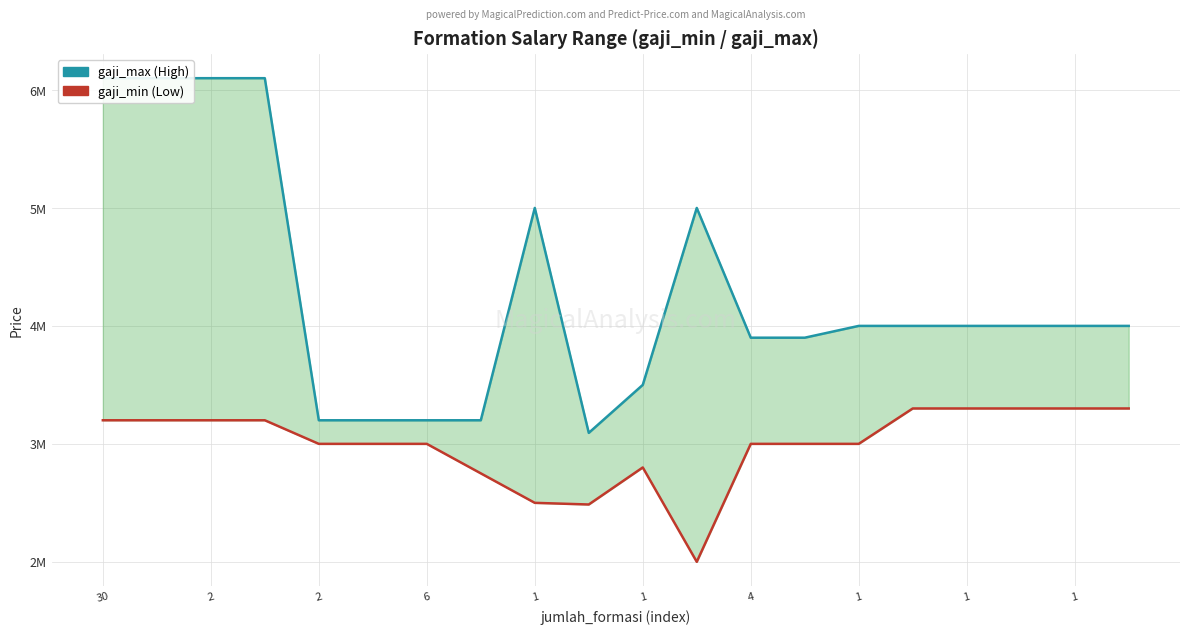

True or false: gaji_min (Low) and gaji_max (High) cross at least once.

False